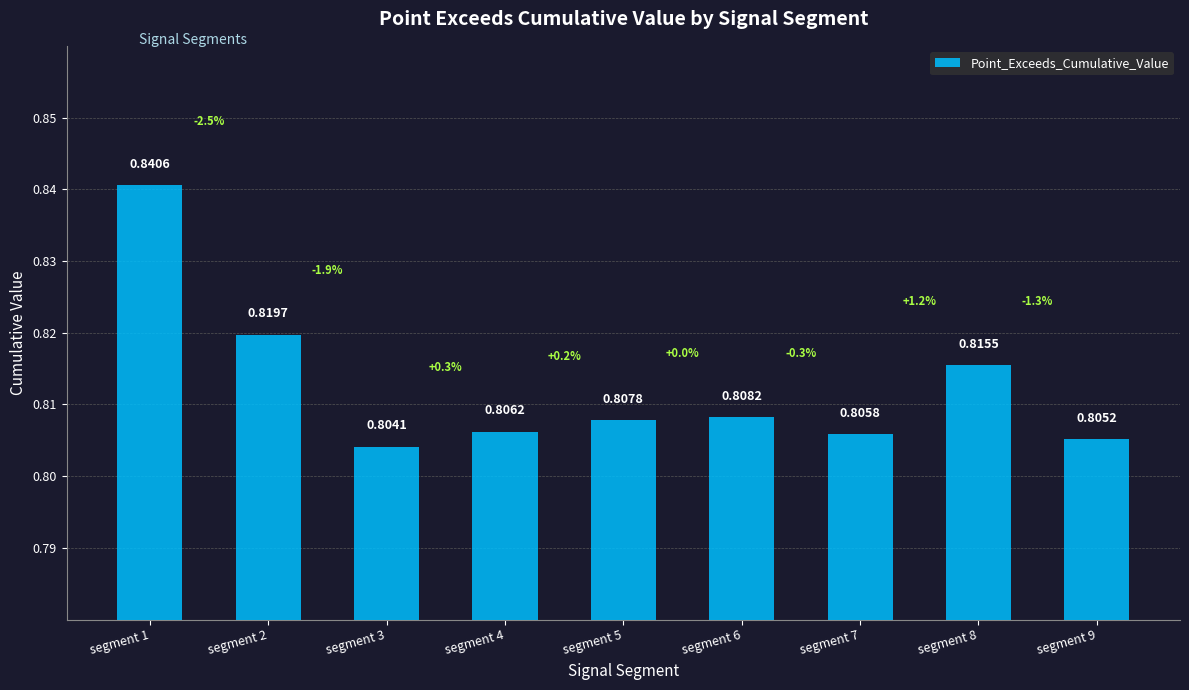

List the labels in order of value, largest first.

segment 1, segment 2, segment 8, segment 6, segment 5, segment 4, segment 7, segment 9, segment 3